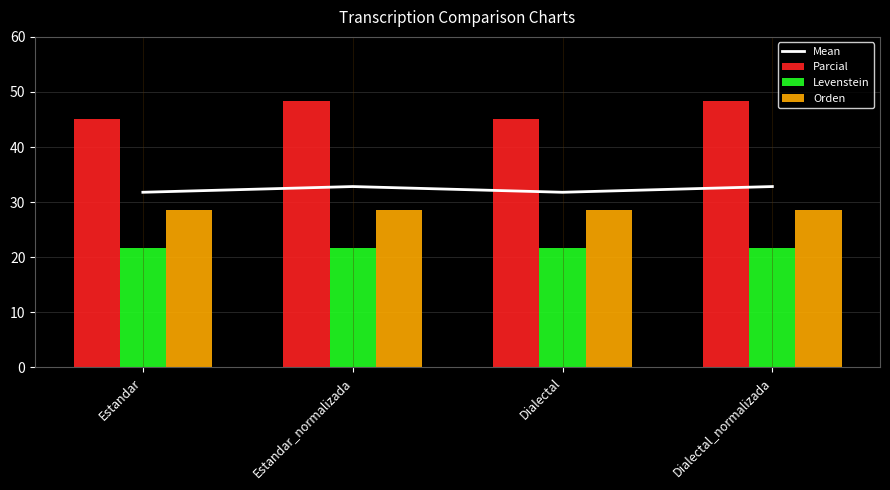

Reading left to right, list all the values displayed in this chart.

Mean: Estandar=31.8	Estandar_normalizada=32.8	Dialectal=31.8	Dialectal_normalizada=32.8
Parcial: Estandar=45.2	Estandar_normalizada=48.3	Dialectal=45.2	Dialectal_normalizada=48.3
Levenstein: Estandar=21.7	Estandar_normalizada=21.7	Dialectal=21.7	Dialectal_normalizada=21.7
Orden: Estandar=28.6	Estandar_normalizada=28.6	Dialectal=28.6	Dialectal_normalizada=28.6